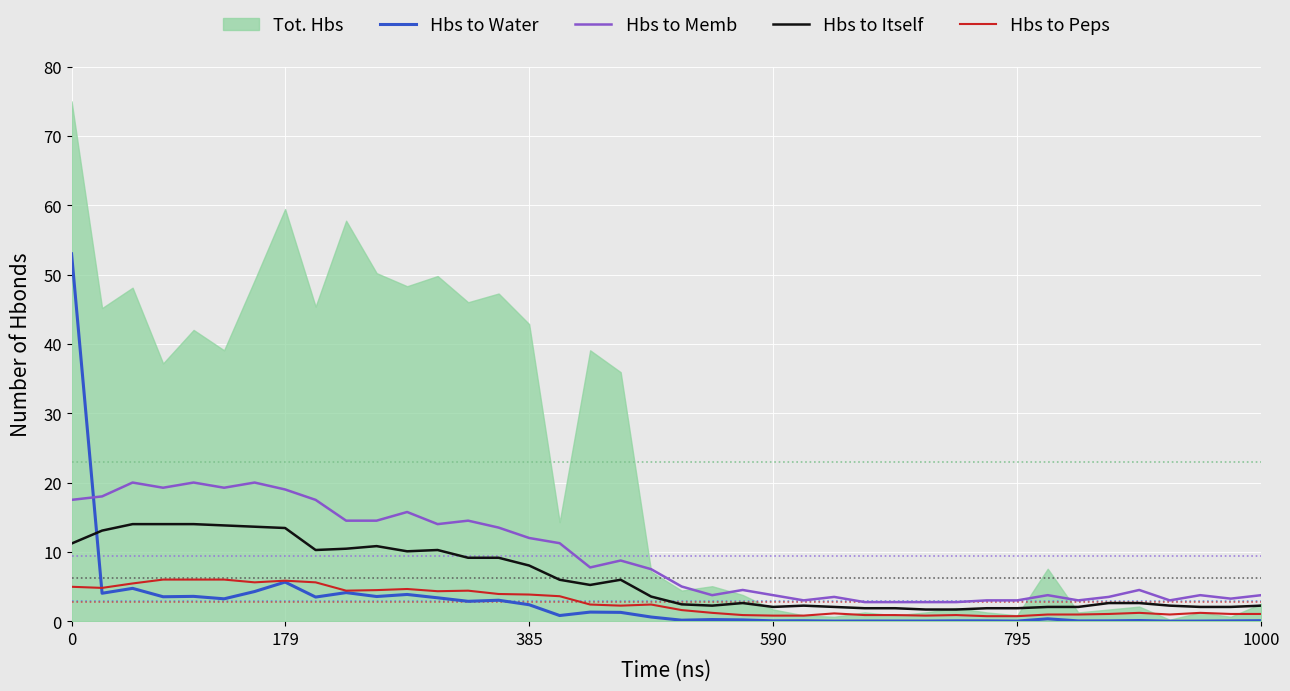

What is the highest value of the Hbs to Itself series?

14.0